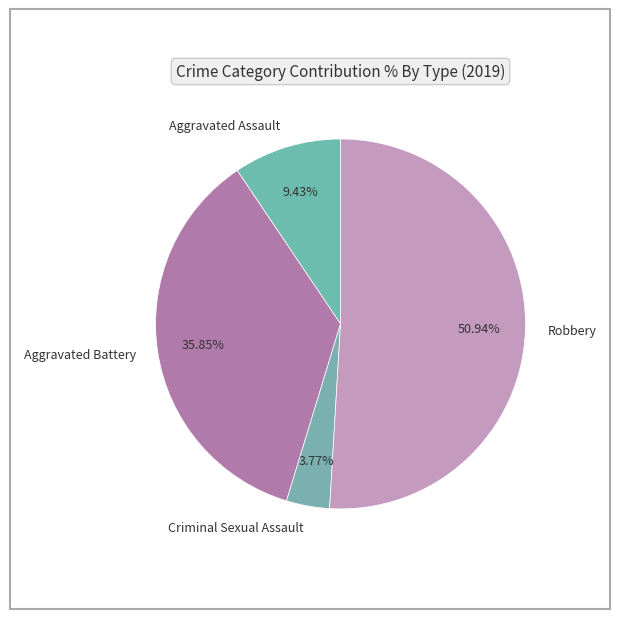

What is the ratio of the value at Criminal Sexual Assault to the value at Aggravated Battery?

0.1